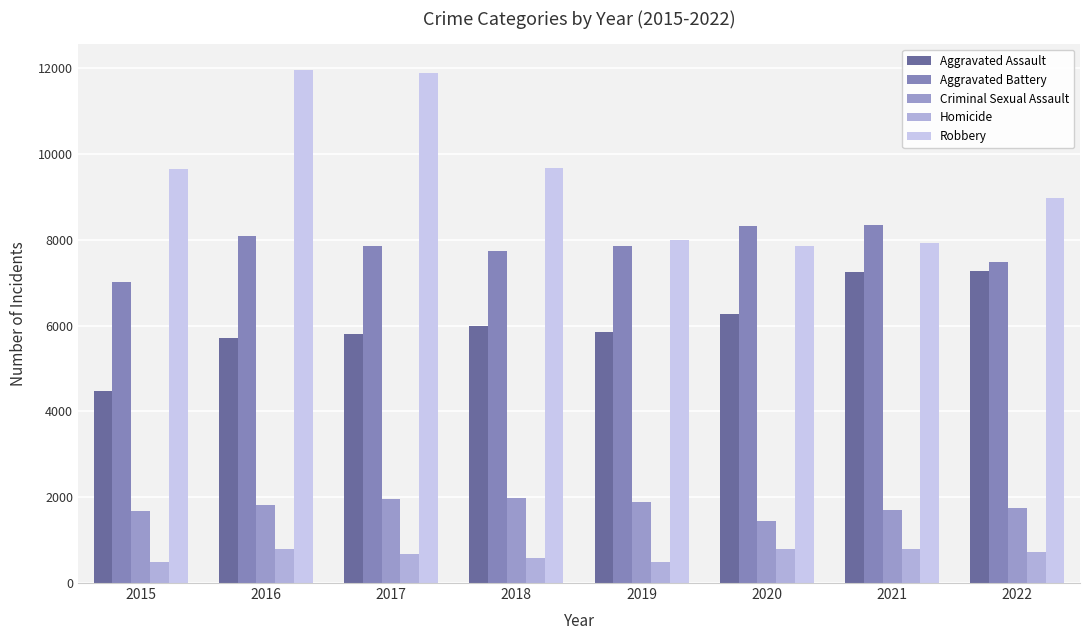

What is the spread (max minus min) of values at 2018?

9091